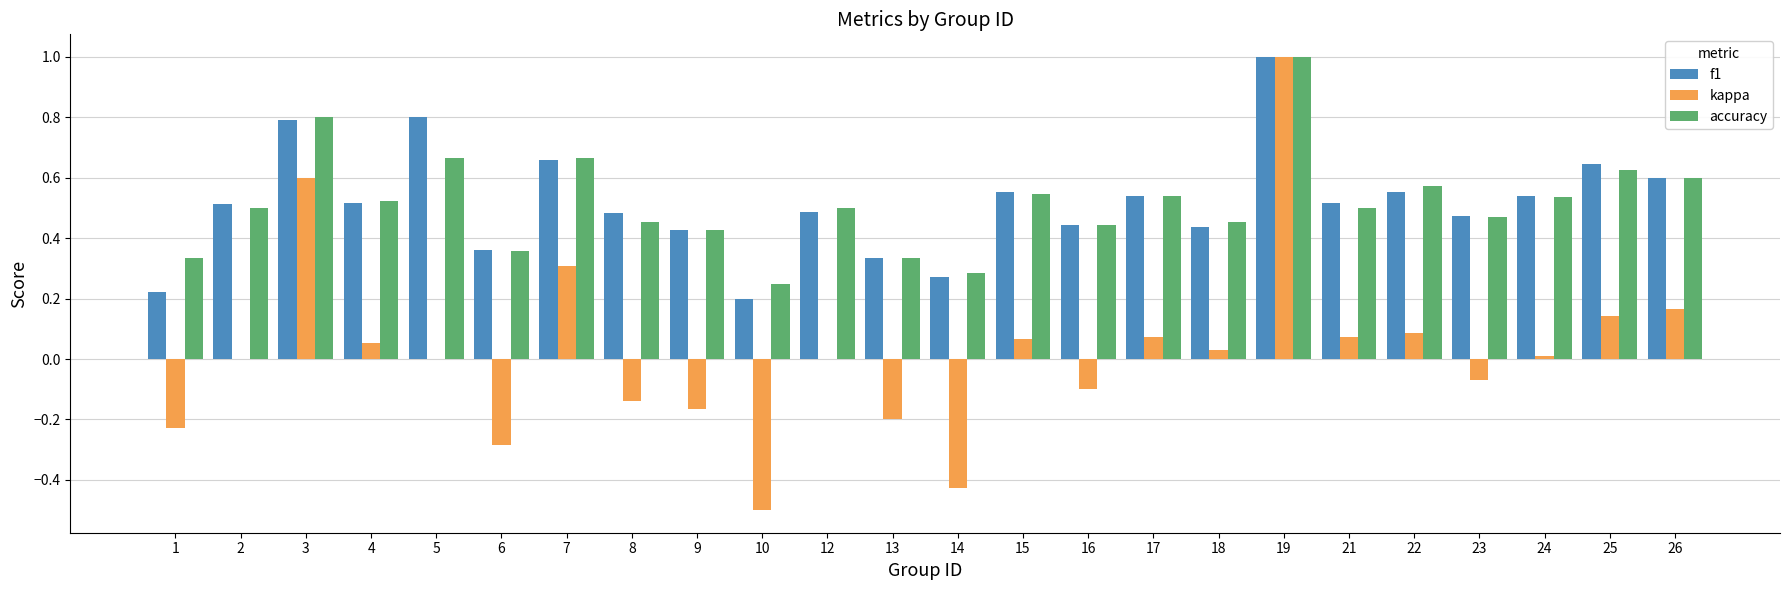

Does the chart contain stacked bars?

No